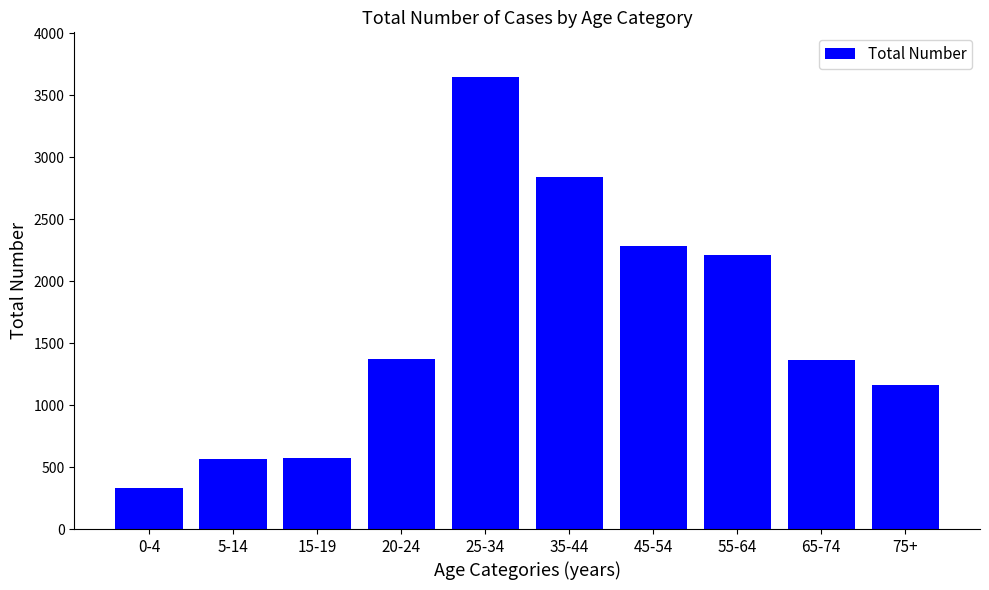

At which label is the value closest to 1987?

55-64